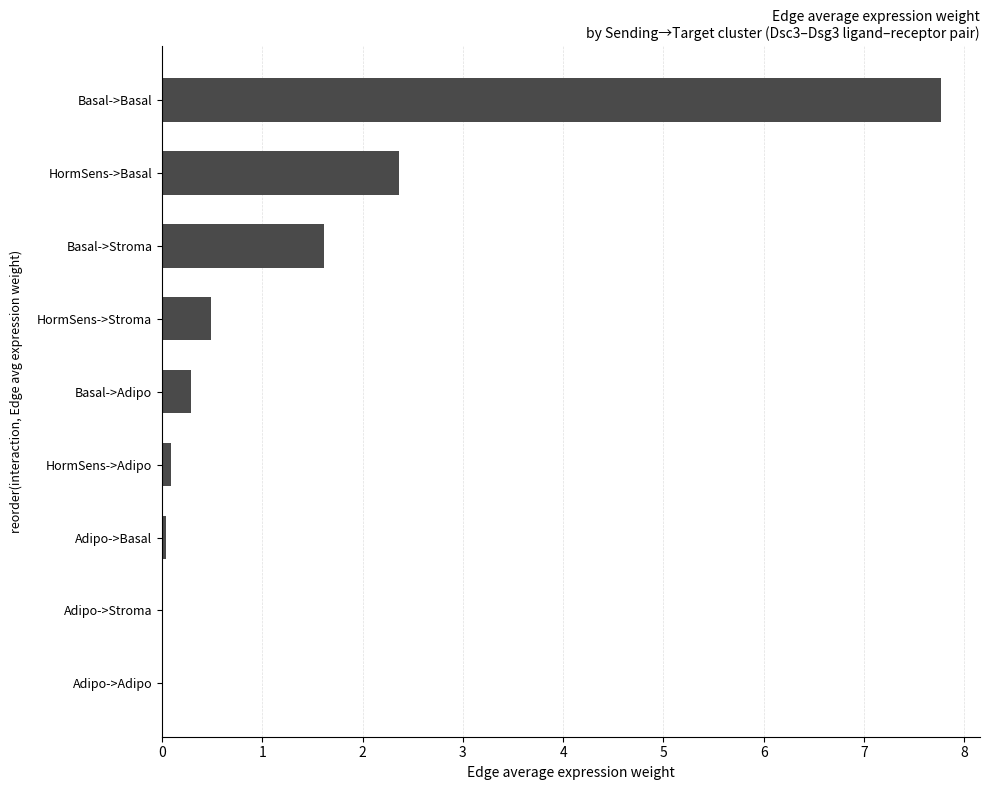

The value at Basal->Basal is 7.8. True or false?

True